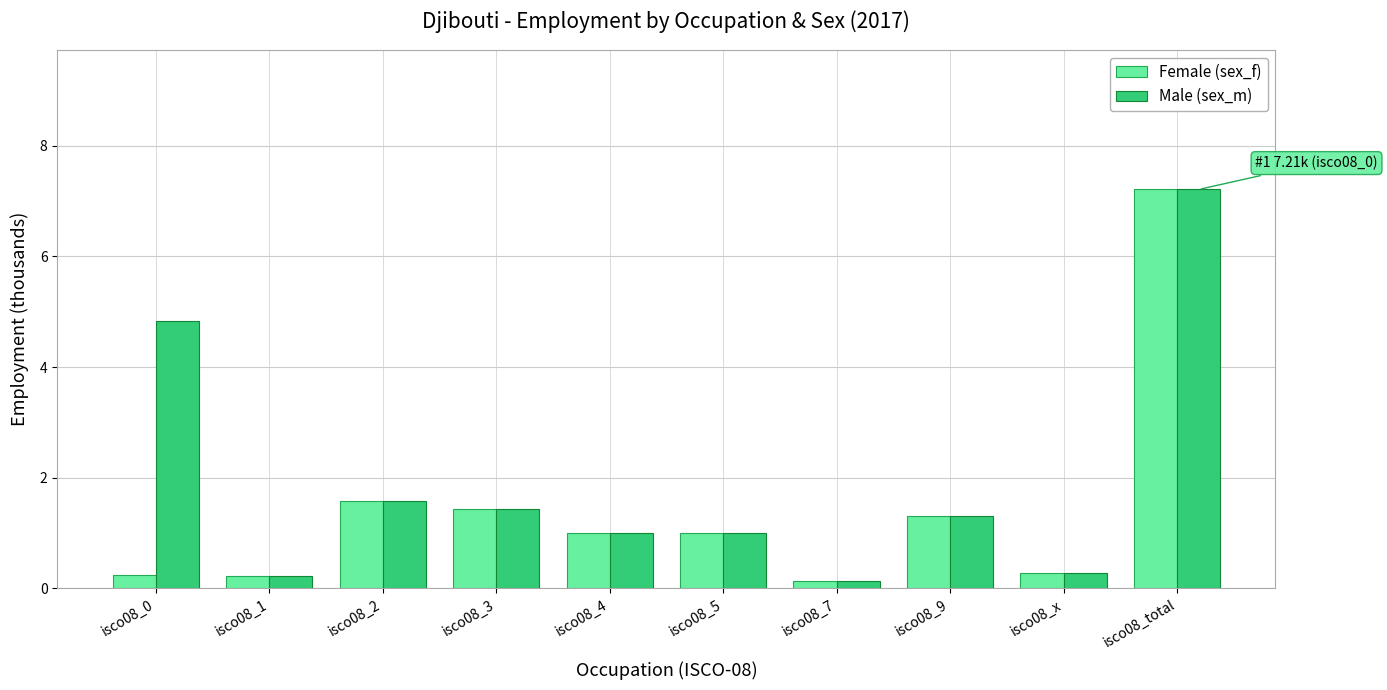

Is it true that Female (sex_f) equals 1.4 at isco08_3?

True